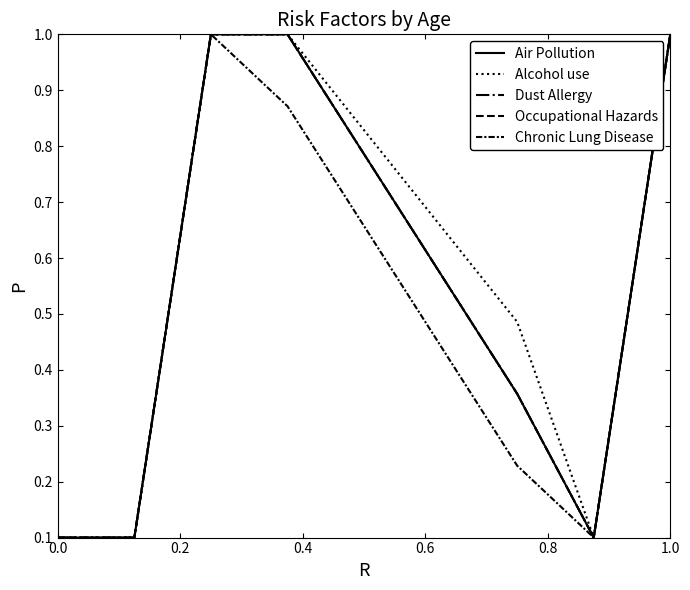

List the series in order of their peak value, highest first.

Air Pollution, Alcohol use, Dust Allergy, Occupational Hazards, Chronic Lung Disease